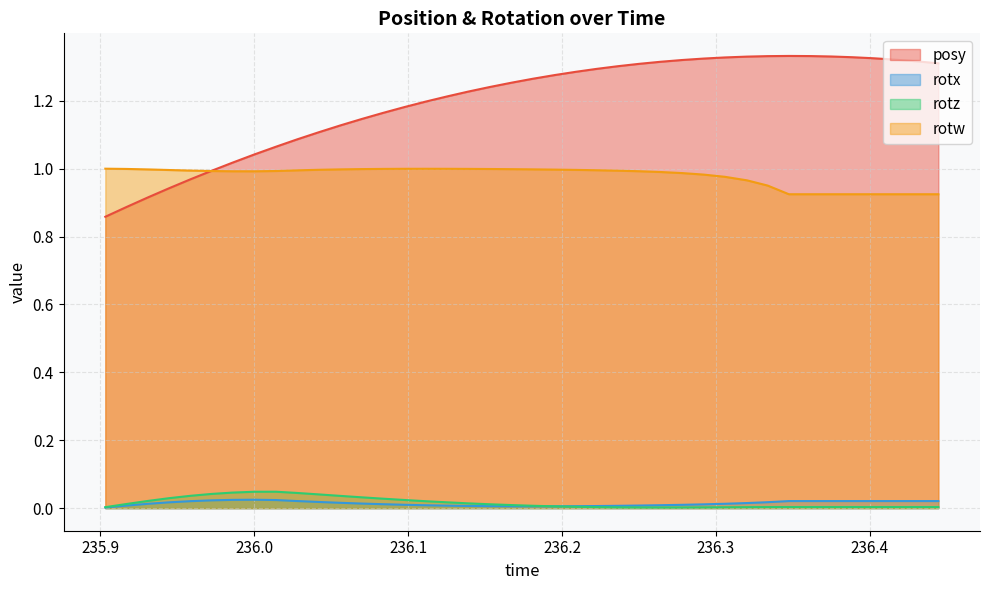

True or false: rotz and posy intersect in this chart.

False